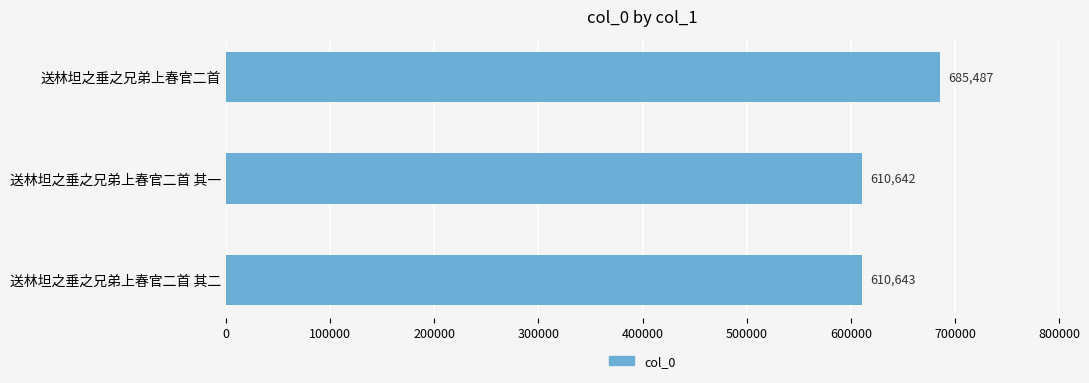

What is the maximum value shown in the chart?

685487